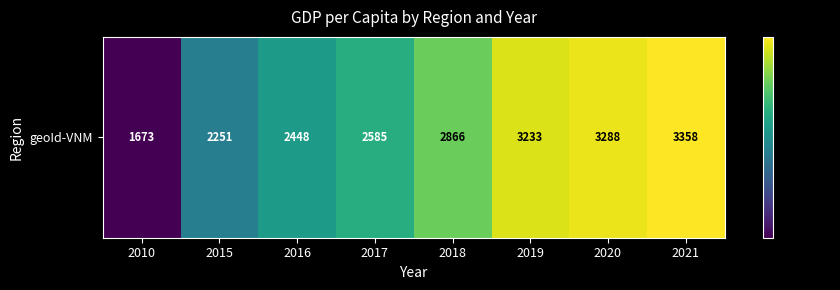

What is the minimum value shown in the chart?

1673